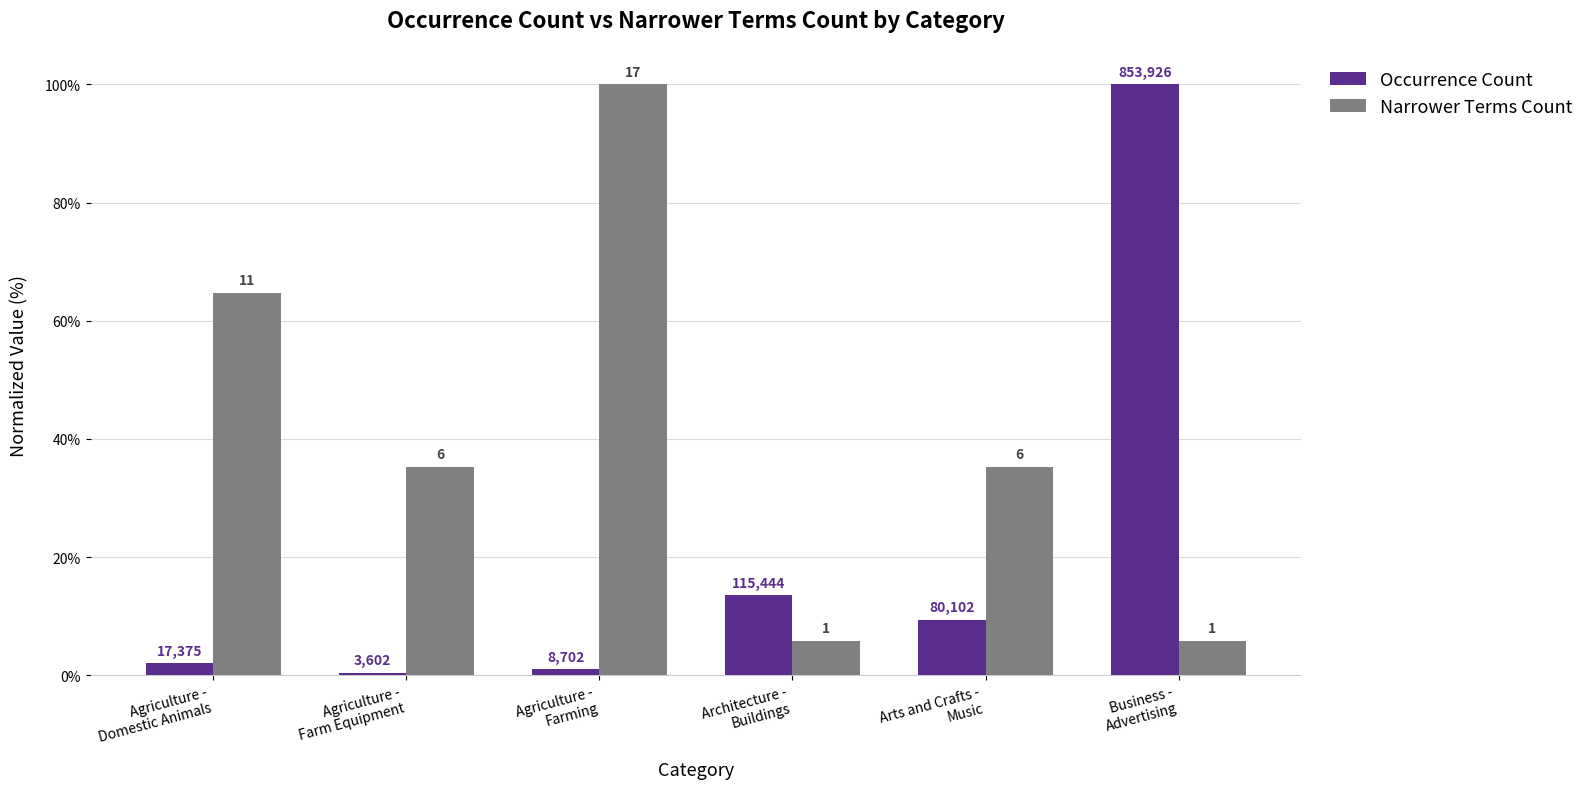

Are the bars horizontal?

No